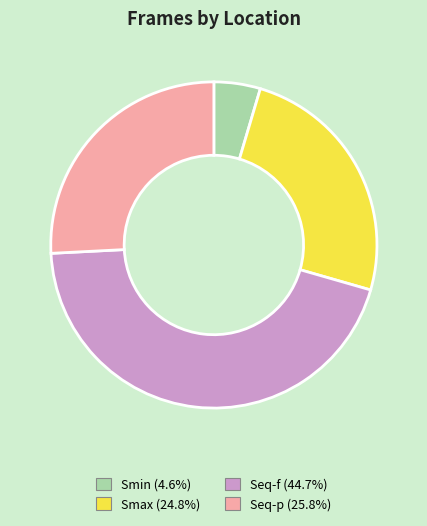

Is the sum of Smin (4.6%) and Seq-p (25.8%) greater than half?

No